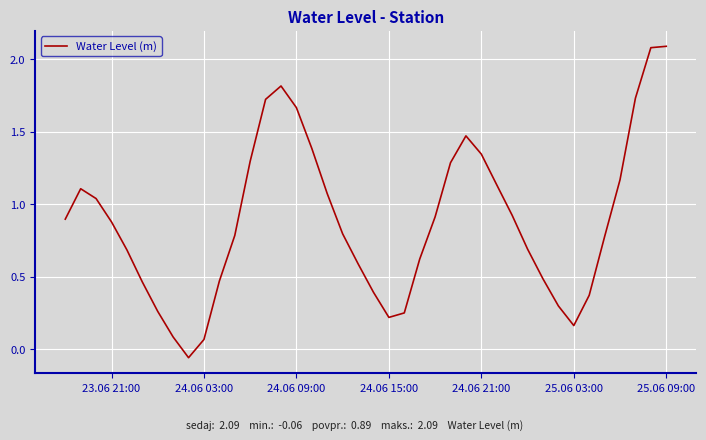

What is the difference between the maximum and minimum values?

2.1